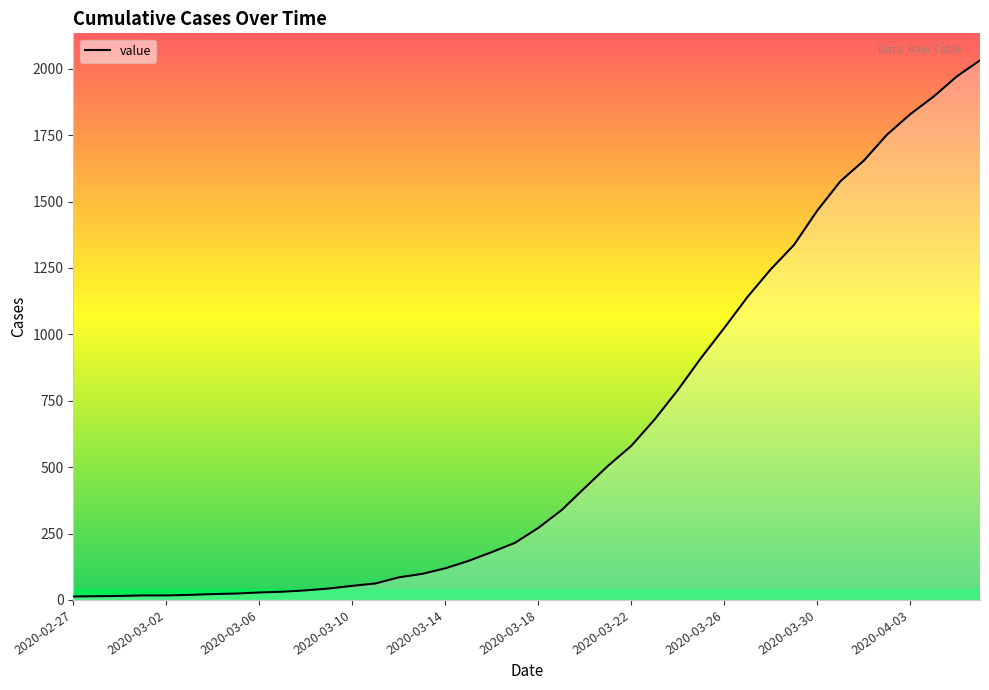

What is the greatest value displayed?

2032